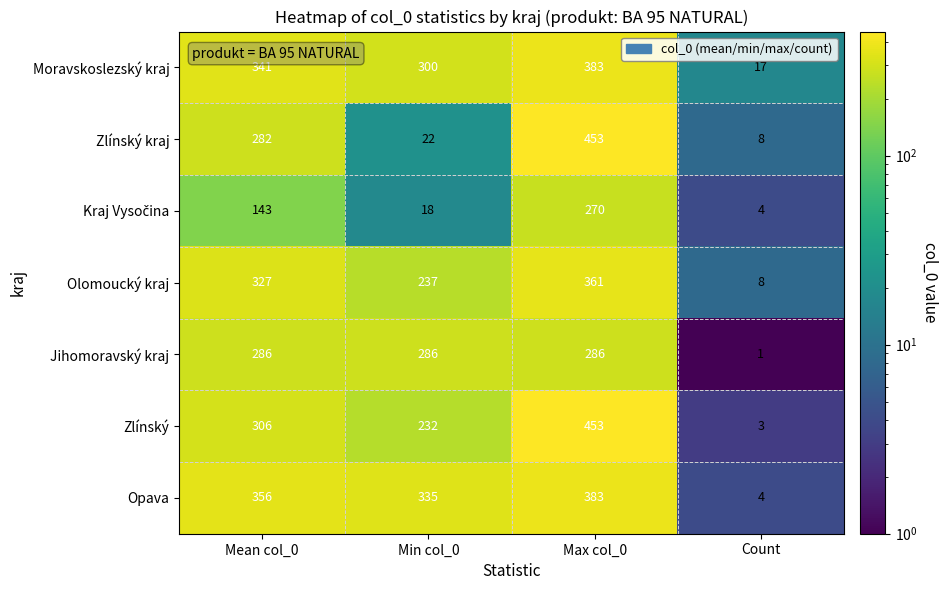

At how many categories does at least one series exceed 85?

3